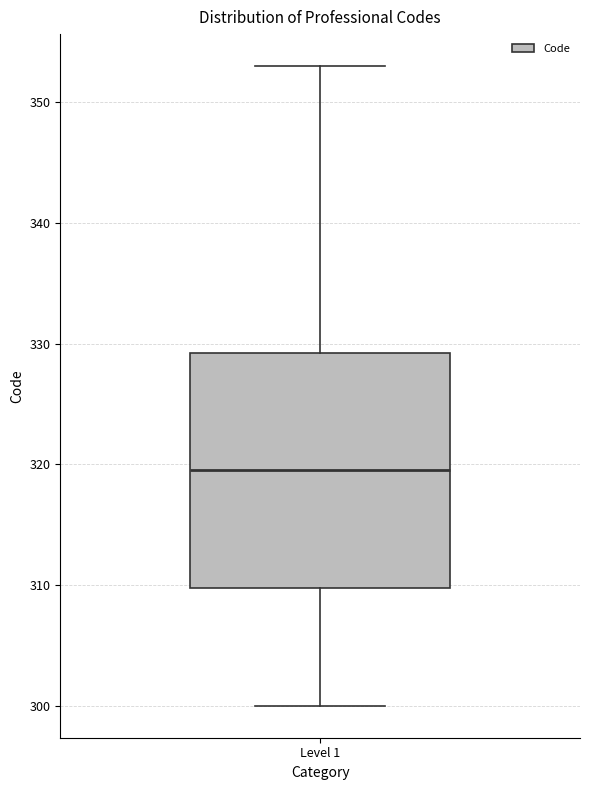

Where is the lower edge of the box for Level 1 on the y-axis? The values are not printed on the chart, so give them approximately, as read against the axis.

310